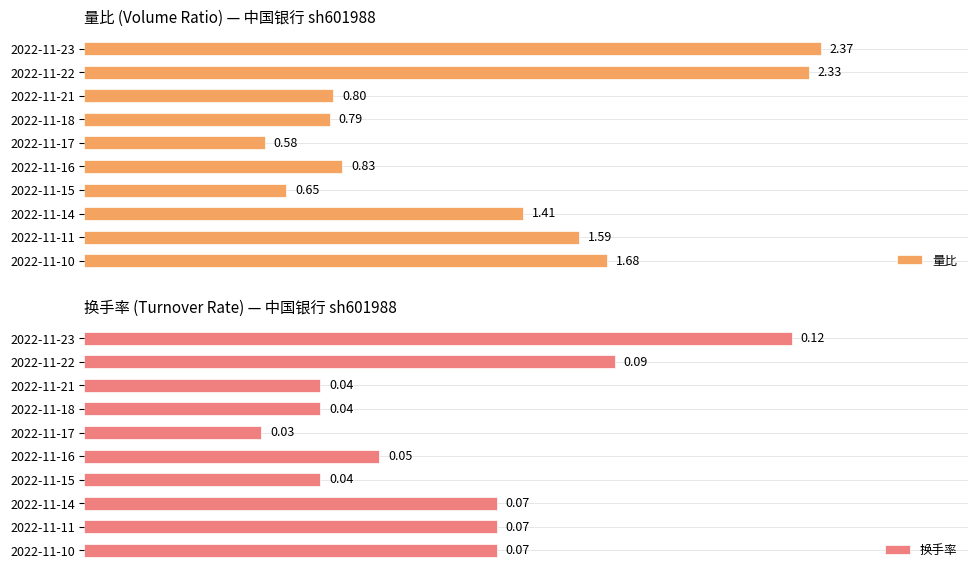

Rank the series by their maximum value, from highest to lowest.

量比, 换手率